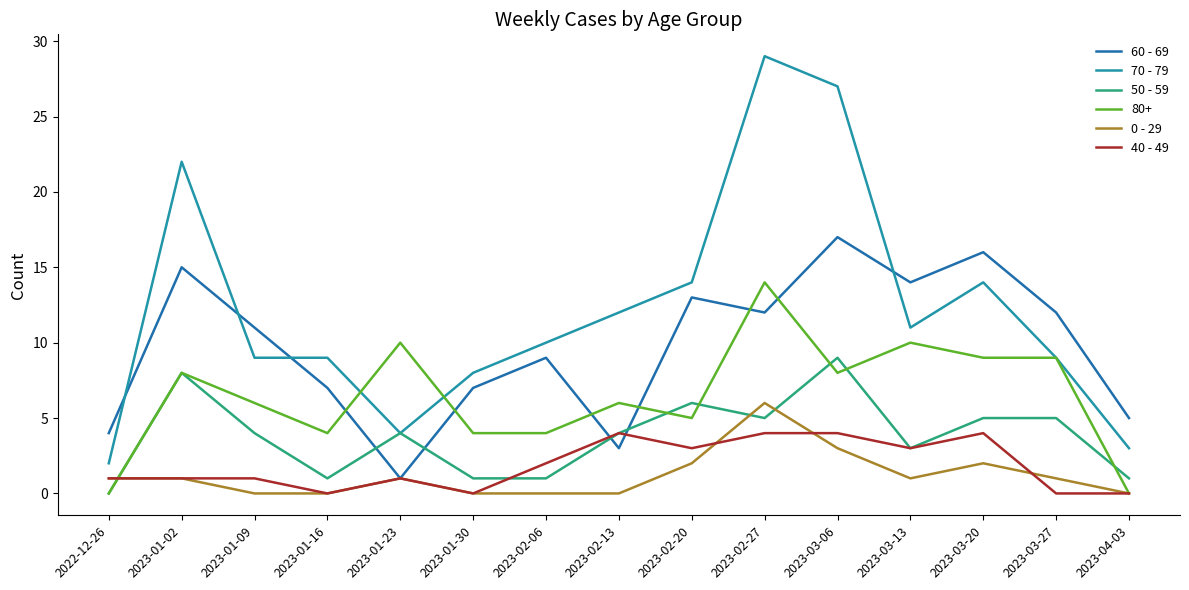

At how many categories does at least one series exceed 13?

6